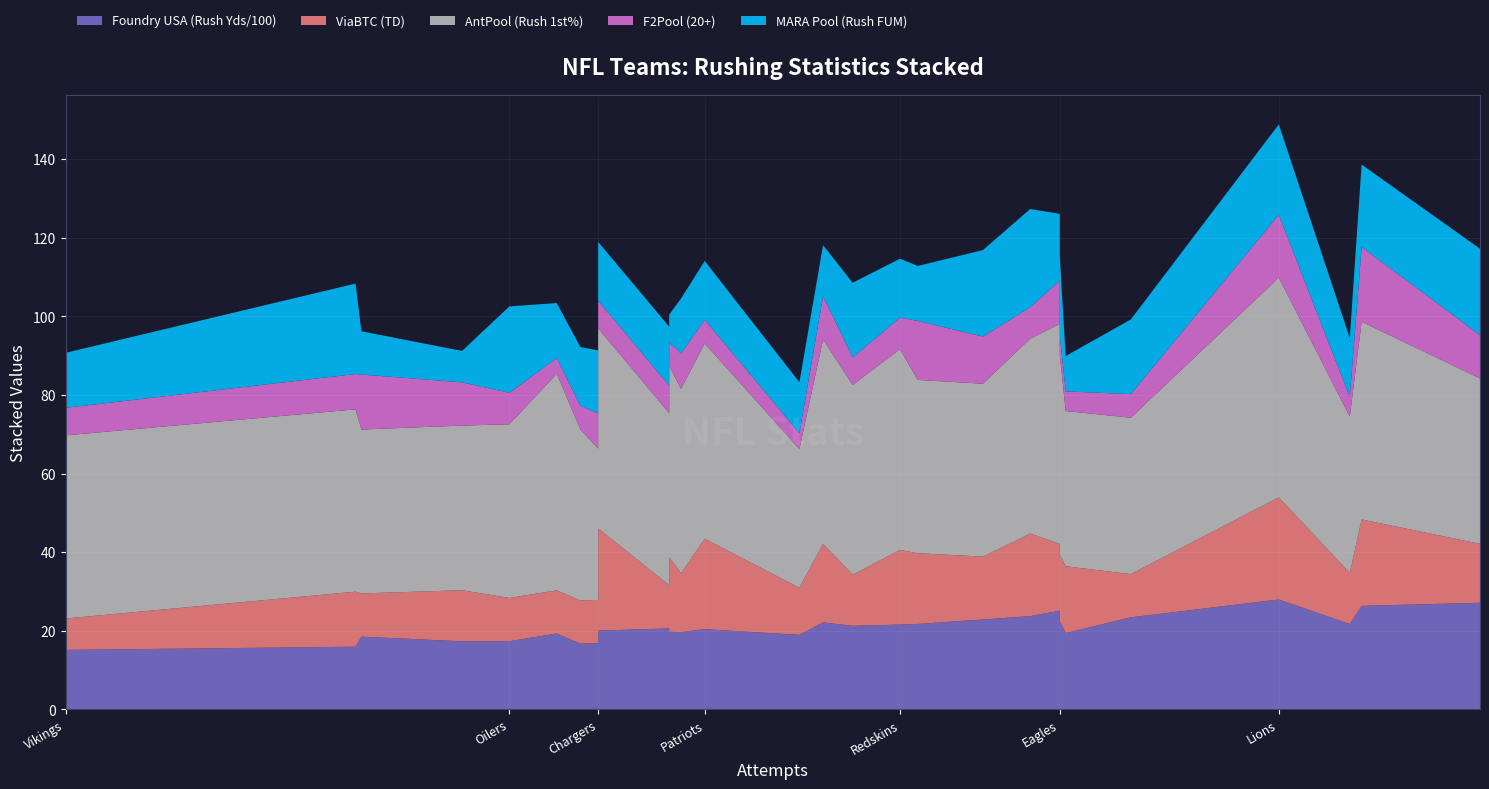

Reading left to right, extract all data points from this chart.

Foundry USA (Rush Yds/100): 15.1	15.9	18.5	17.3	17.3	19.3	16.7	16.9	20.1	20.6	19.7	19.6	20.4	18.9	22.1	21.2	21.6	21.7	22.9	23.7	25.1	22.4	19.4	23.4	27.9	21.7	26.3	27.1
ViaBTC (TD): 8.0	14.0	11.0	13.0	11.0	11.0	11.0	11.0	26.0	11.0	19.0	15.0	23.0	12.0	20.0	13.0	19.0	18.0	16.0	21.0	17.0	17.0	17.0	11.0	26.0	13.0	22.0	15.0
AntPool (Rush 1st%): 46.6	46.4	41.7	41.9	44.2	55.1	43.5	38.5	50.9	43.8	48.7	46.9	49.7	35.3	52.0	48.3	51.1	44.1	44.0	49.6	56.0	50.8	39.5	39.8	55.9	39.8	50.3	42.1
F2Pool (20+): 7.0	9.0	14.0	11.0	8.0	4.0	6.0	9.0	7.0	7.0	6.0	9.0	6.0	4.0	11.0	7.0	8.0	15.0	12.0	8.0	11.0	5.0	5.0	6.0	16.0	5.0	19.0	11.0
MARA Pool (Rush FUM): 14.0	23.0	11.0	8.0	22.0	14.0	15.0	16.0	15.0	15.0	7.0	14.0	15.0	13.0	13.0	19.0	15.0	14.0	22.0	25.0	17.0	20.0	9.0	19.0	23.0	15.0	21.0	22.0